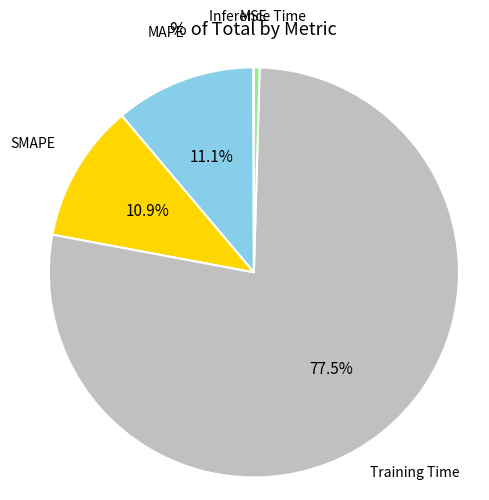

Does any single category account for the majority?

Yes